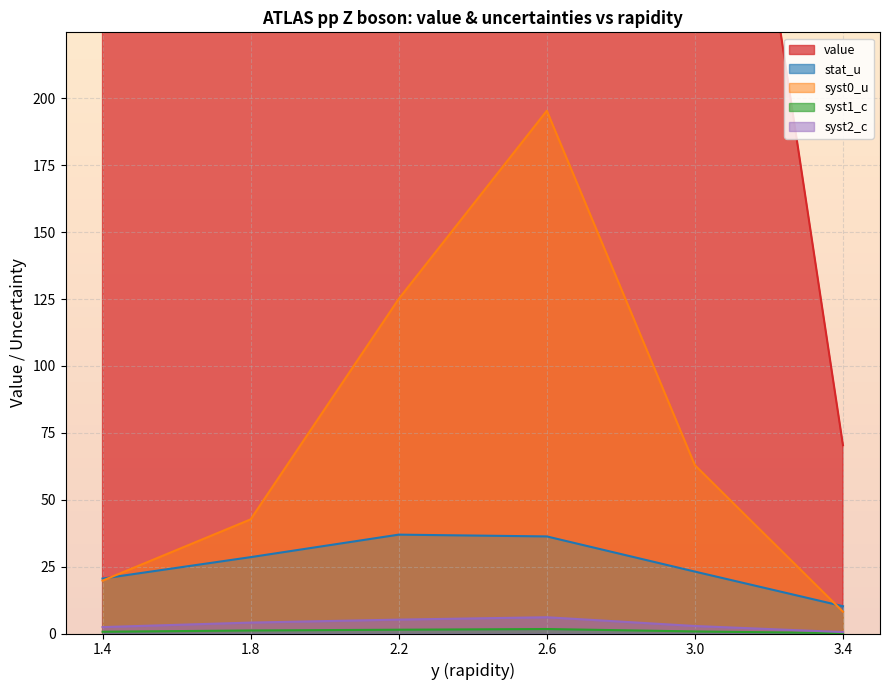

The value series shows 125.5 at 1.4. True or false?

False